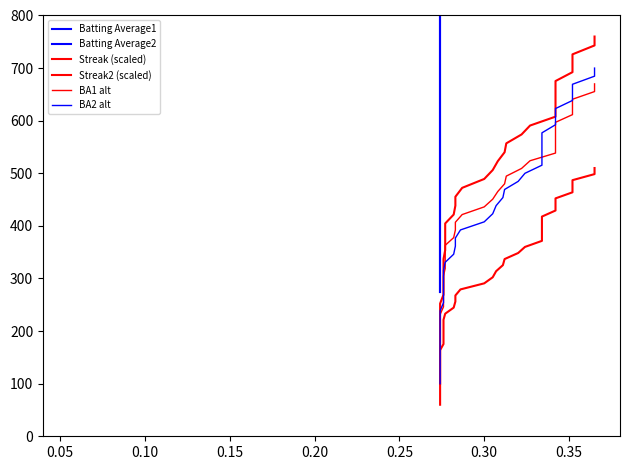

True or false: BA1 alt has more than 0 interior local peaks.

False